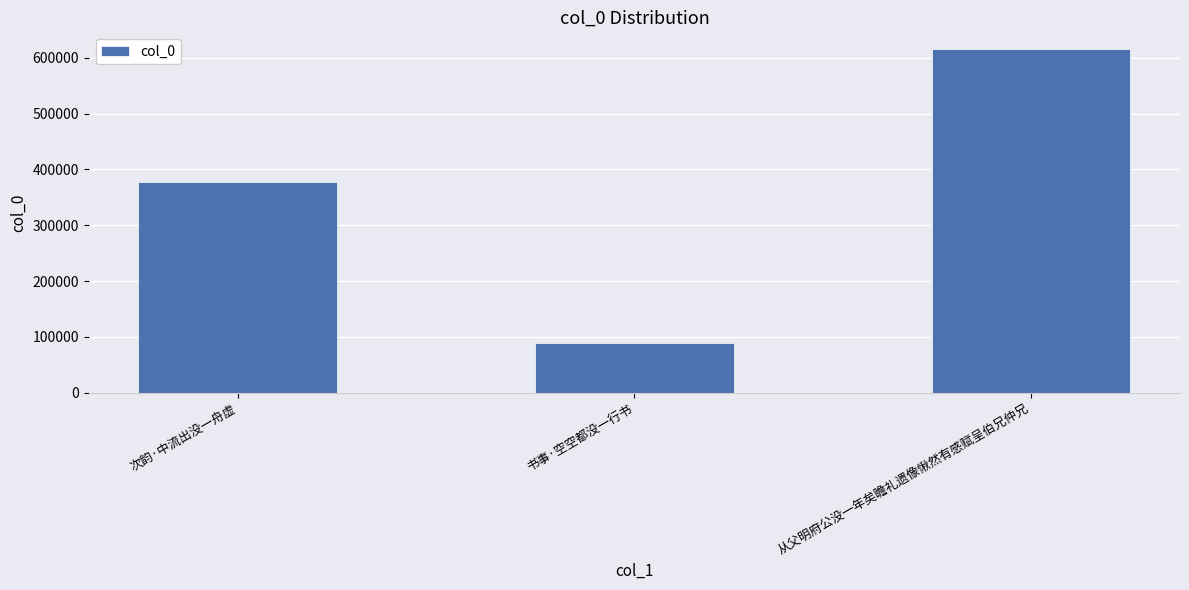

Reading right to left, what are all the values shown in this chart?

从父明府公没一年矣瞻礼遗像愀然有感赋呈伯兄仲兄=614924	书事·空空都没一行书=89021	次韵·中流出没一舟虚=377937